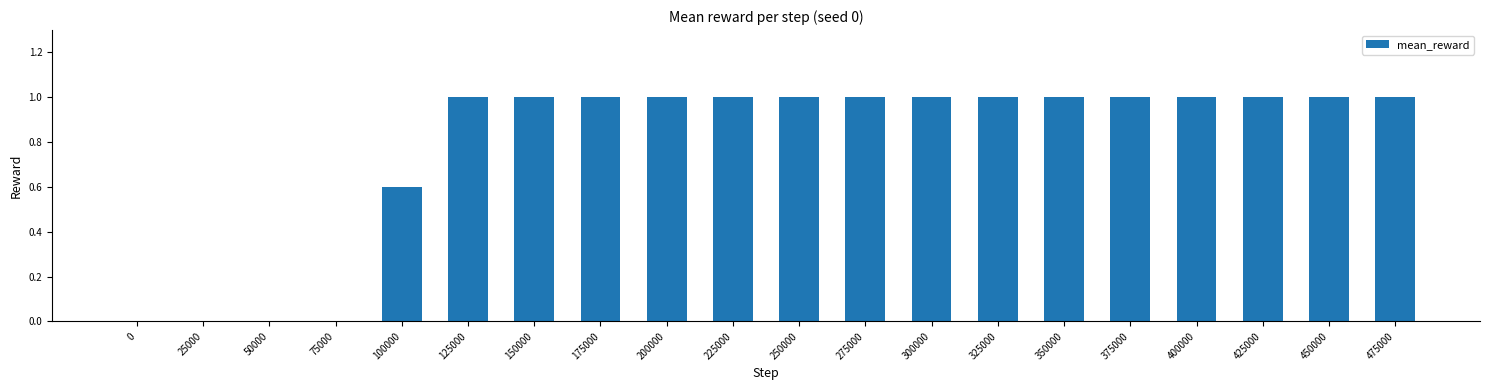

Reading left to right, transcribe all the data shown in this chart.

0.0	0.0	0.0	0.0	0.6	1.0	1.0	1.0	1.0	1.0	1.0	1.0	1.0	1.0	1.0	1.0	1.0	1.0	1.0	1.0